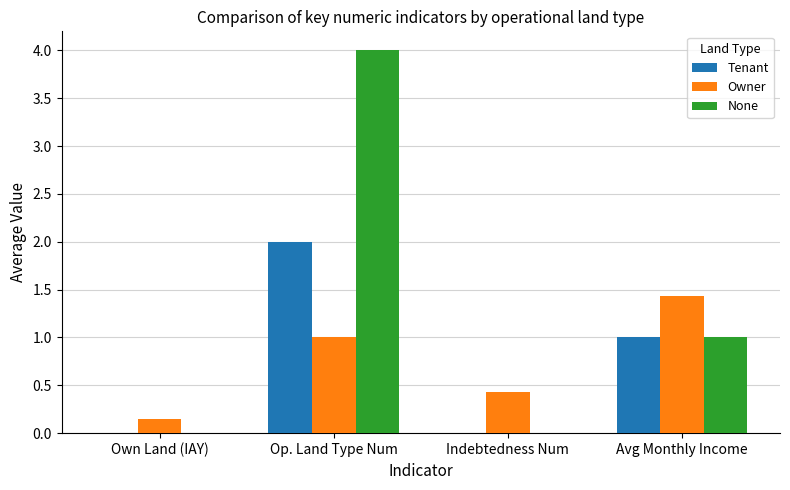

At which label does Tenant first exceed 1?

Op. Land Type Num